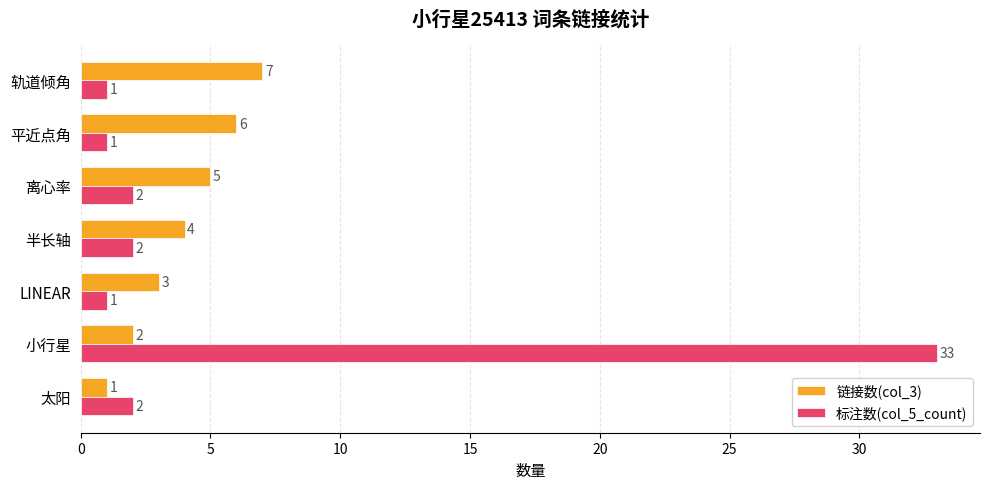

Rank the series by their maximum value, from lowest to highest.

链接数(col_3), 标注数(col_5_count)